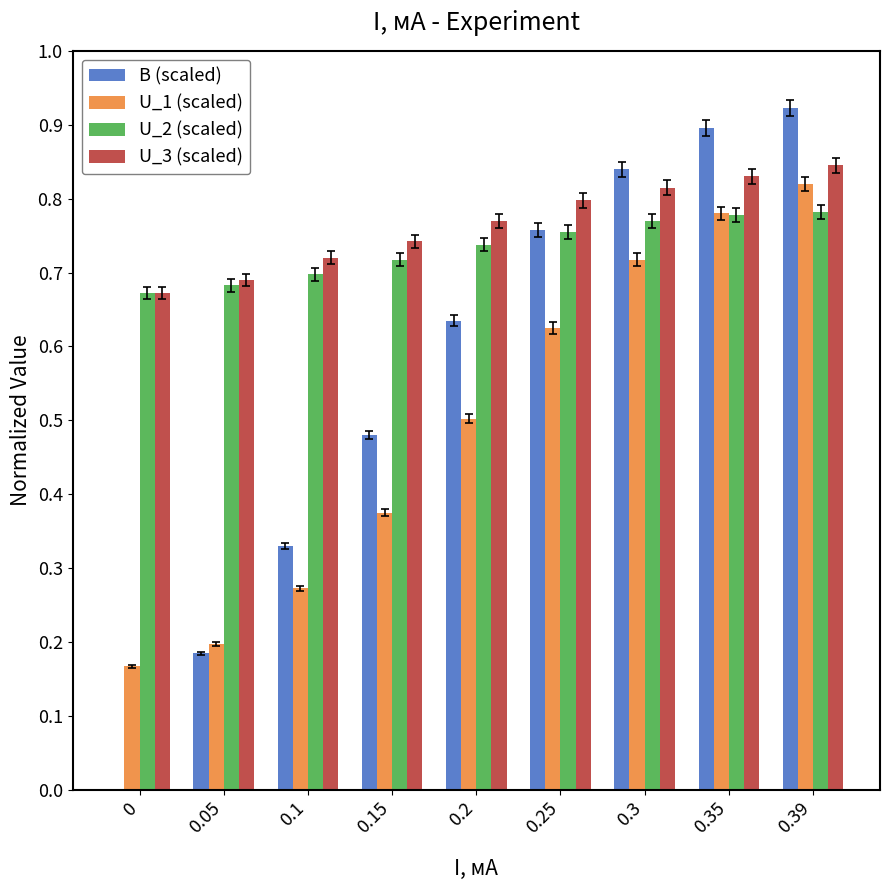

The U_3 (scaled) series shows 0.7 at 0.05. True or false?

True